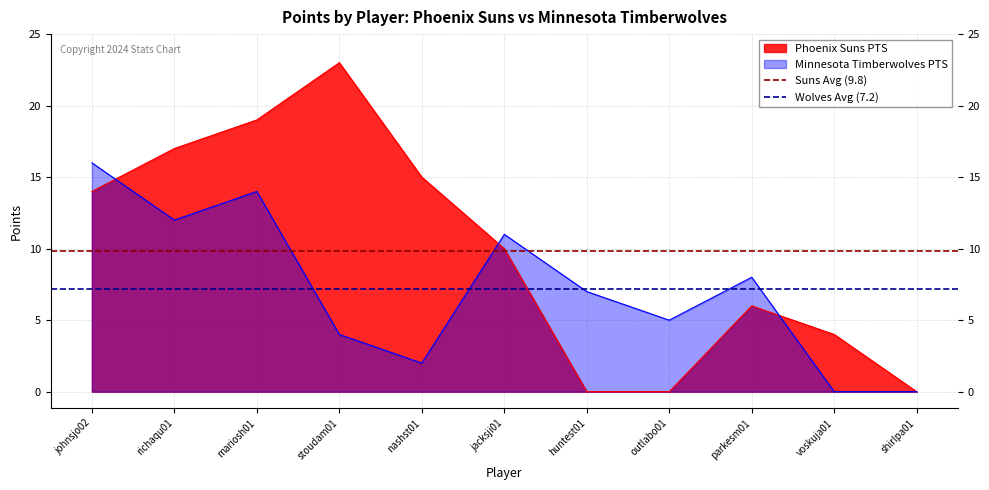

The Phoenix Suns PTS series shows 13 at stoudam01. True or false?

False